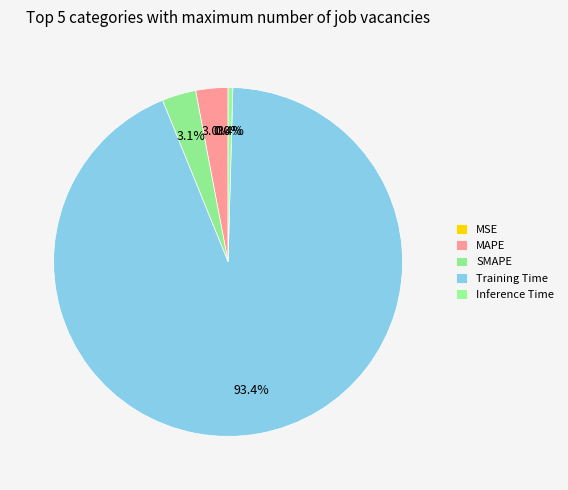

To the nearest percent, what is the combined percentage of Inference Time and SMAPE?

4%